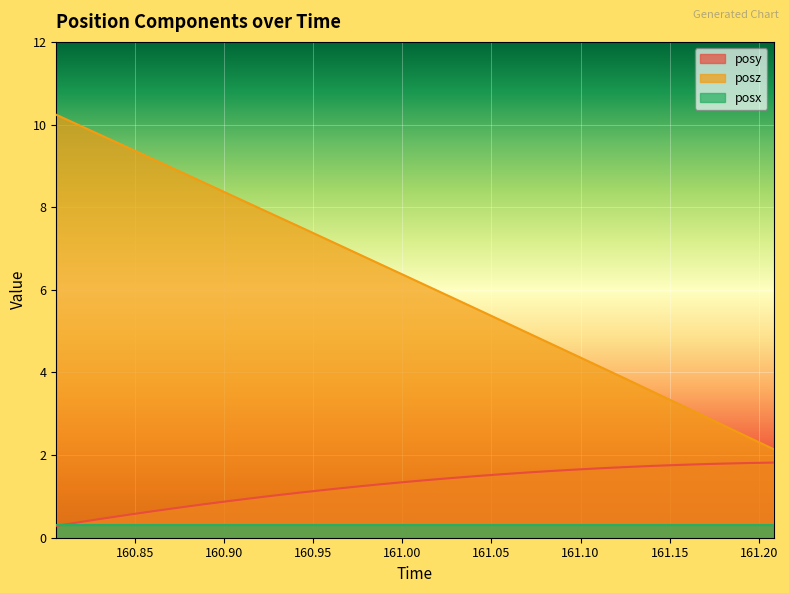

Which series has the largest total across all categories?

posz